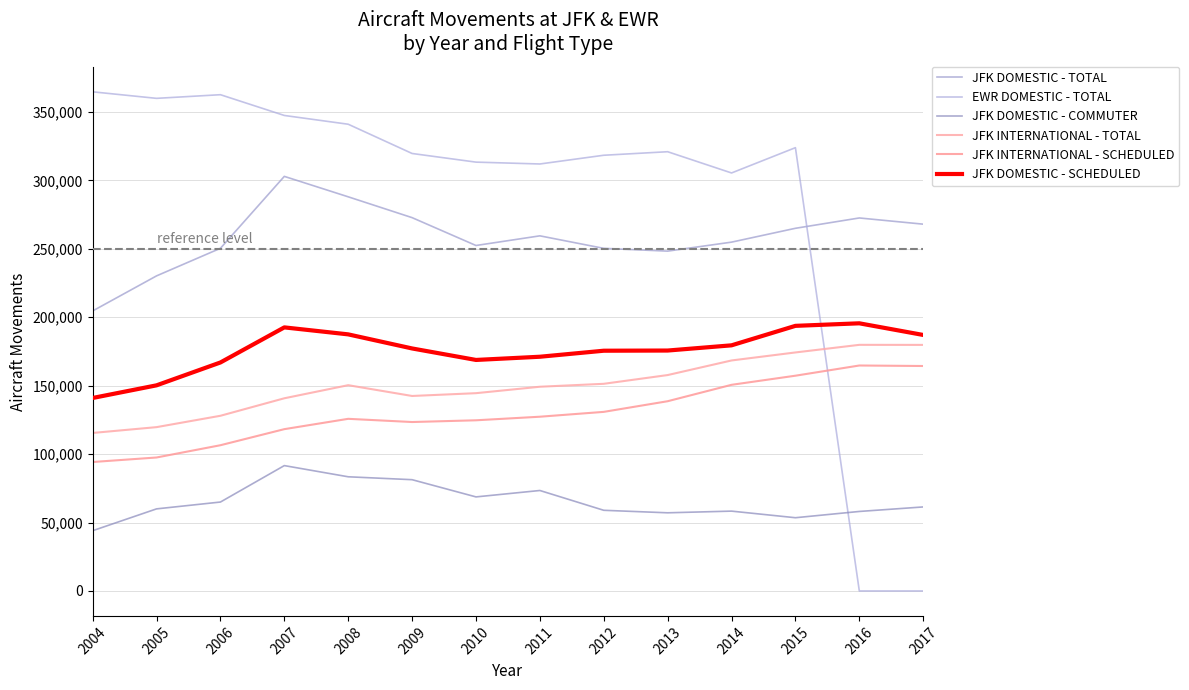

The JFK DOMESTIC - SCHEDULED series shows 168811 at 2010. True or false?

True